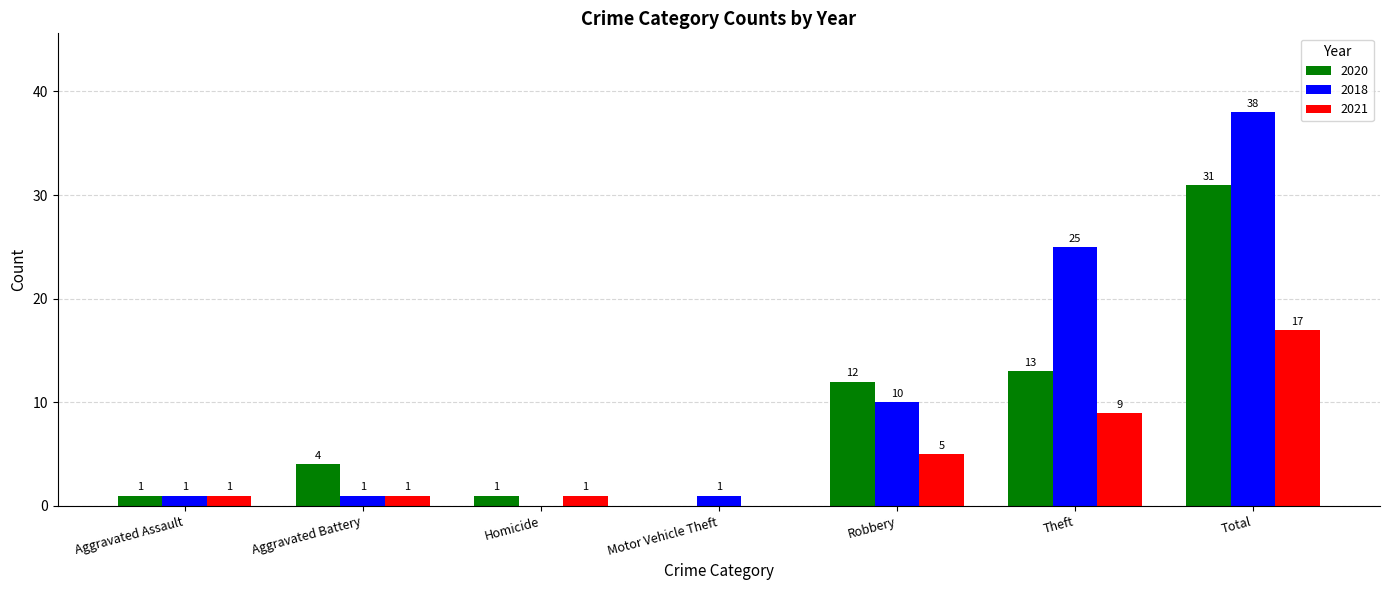

The value of 2018 at Total is 38. True or false?

True